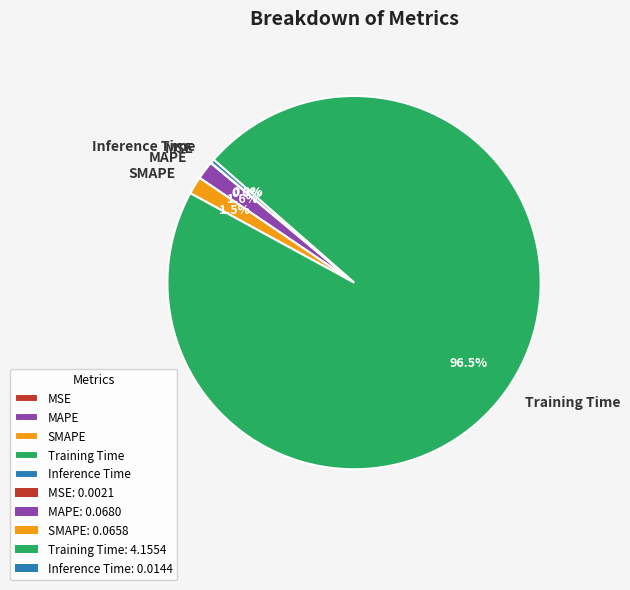

Which has a higher value, Inference Time or SMAPE?

SMAPE